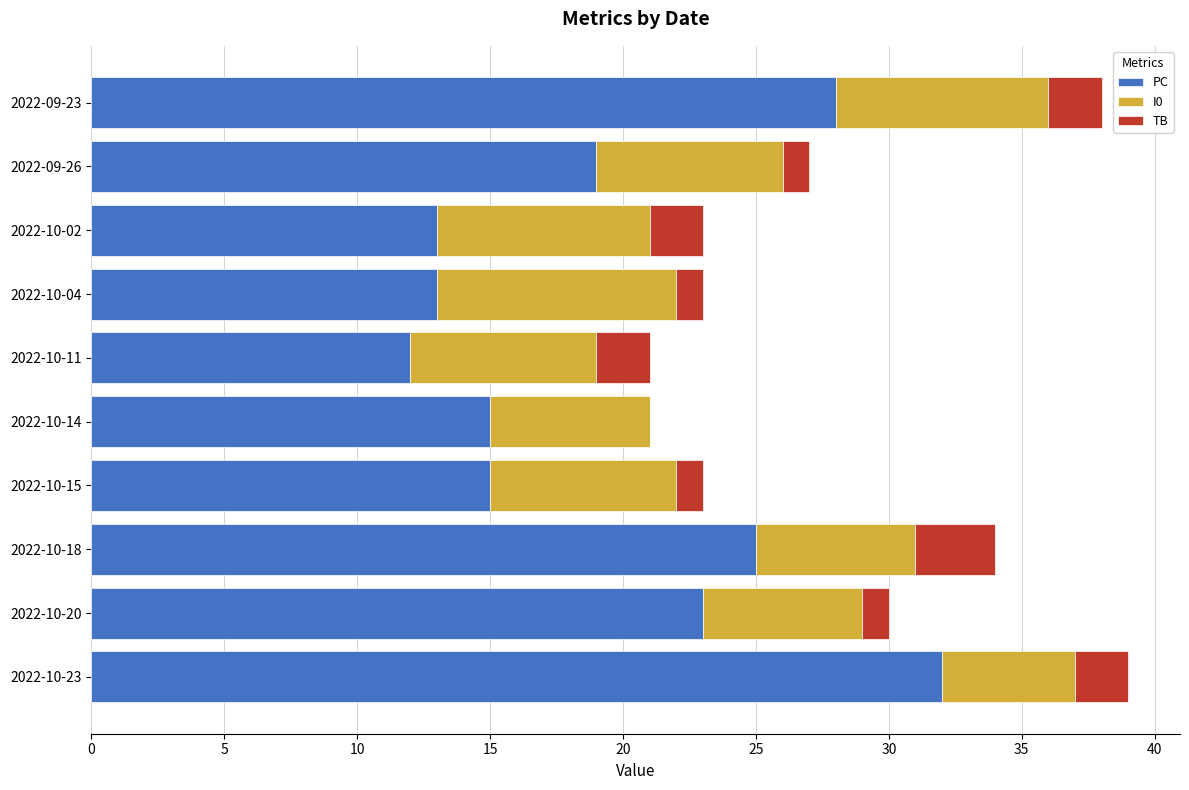

True or false: PC has a value of 32 at 2022-10-23.

True